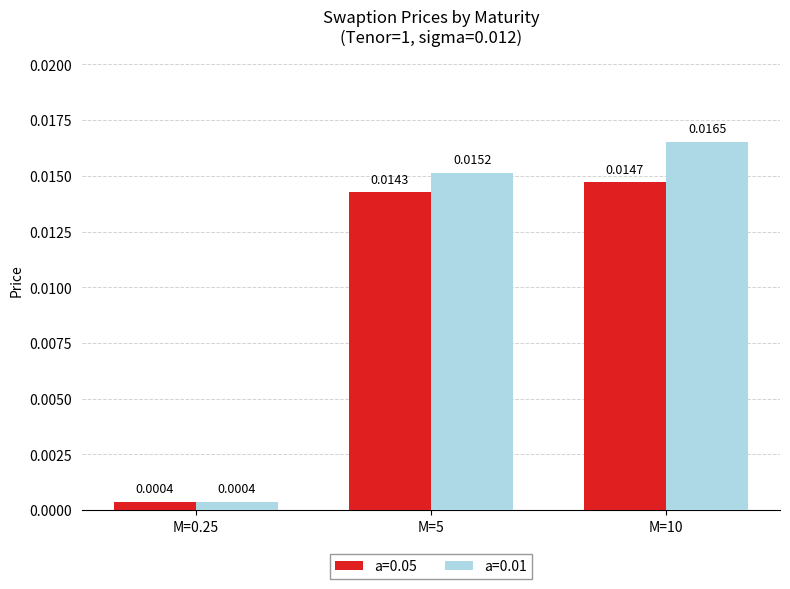

Rank the series at M=10 from lowest to highest value.

a=0.05, a=0.01